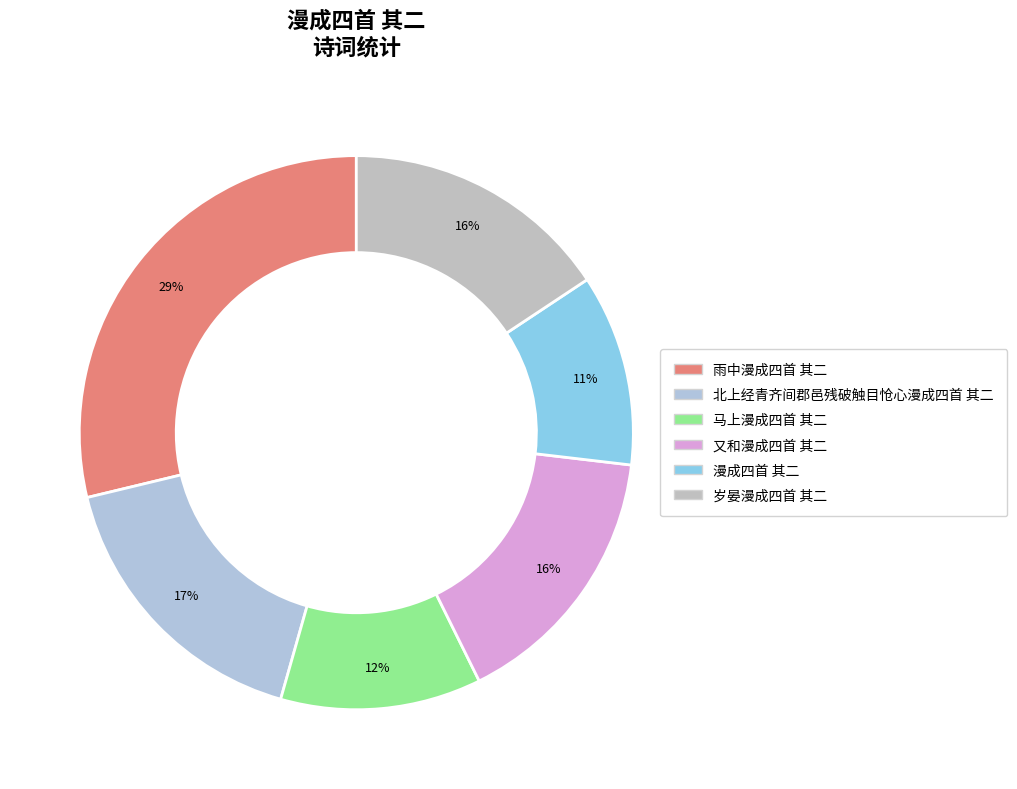

What percentage is the 马上漫成四首 其二 slice, to the nearest percent?

12%